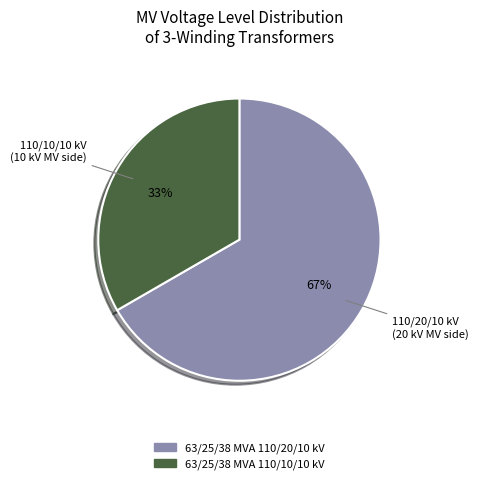

To the nearest percent, what percentage of the pie is 63/25/38 MVA 110/20/10 kV?

67%